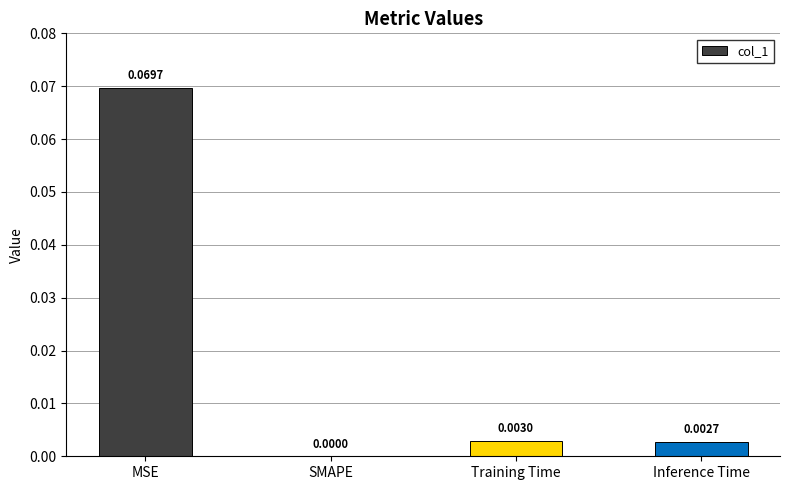

Which category has the highest value across all series?

MSE